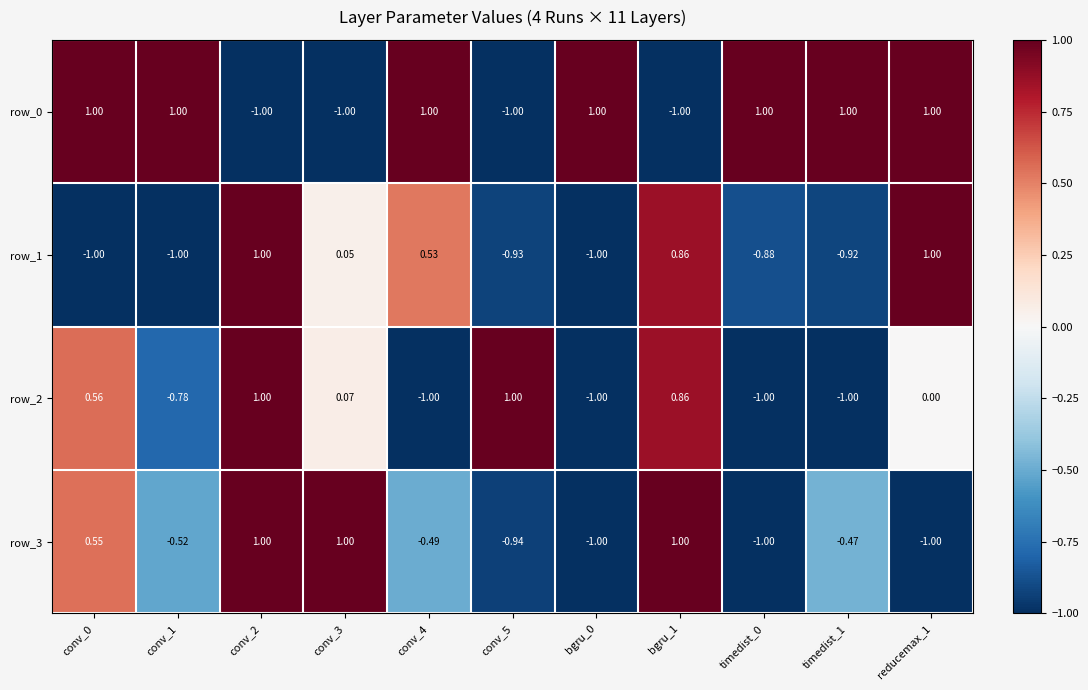

What is the sum of the row_1 values at bgru_1 and bgru_0?

-0.1